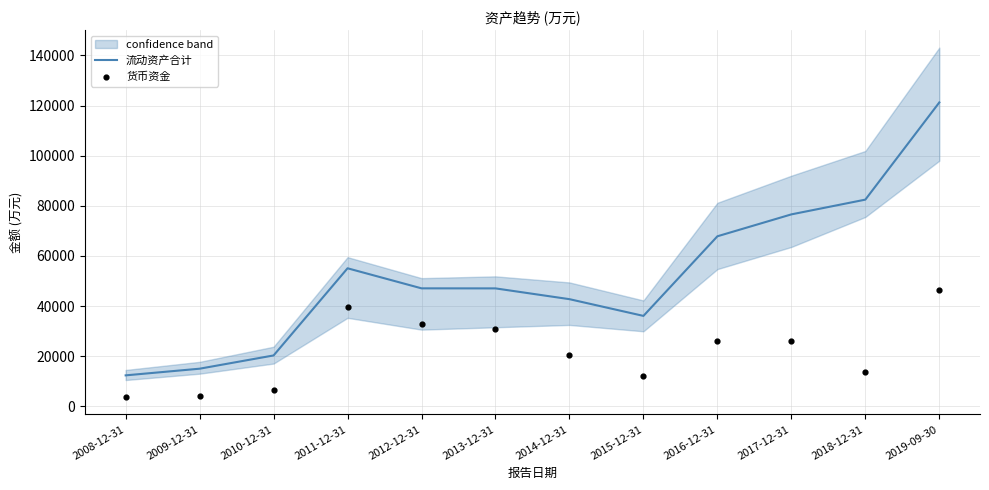

Which series contains the highest Y value?

流动资产合计